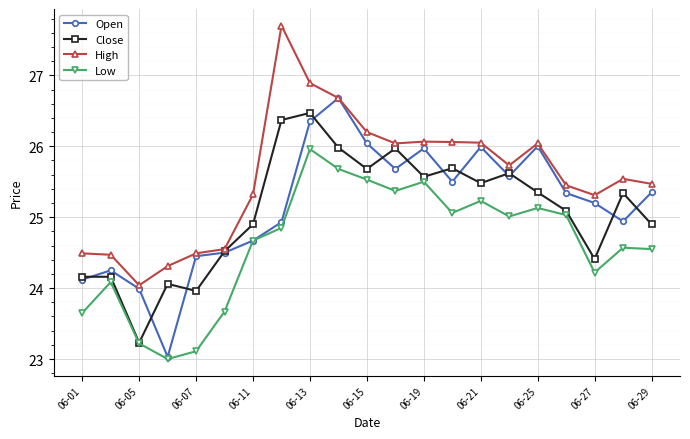

What is the maximum value for High?

27.7